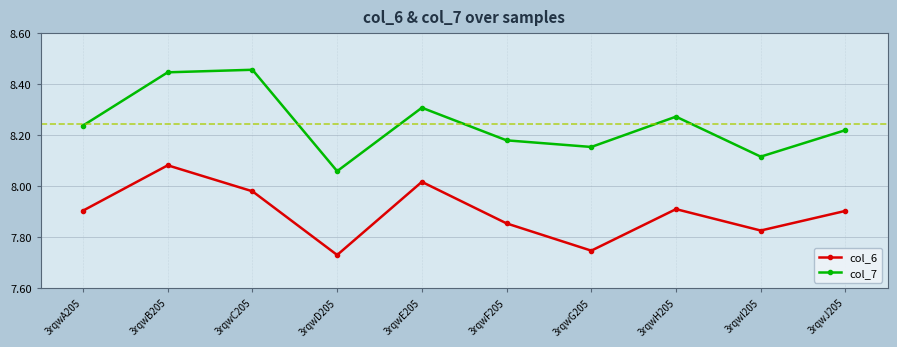

At how many categories does at least one series exceed 8?

10